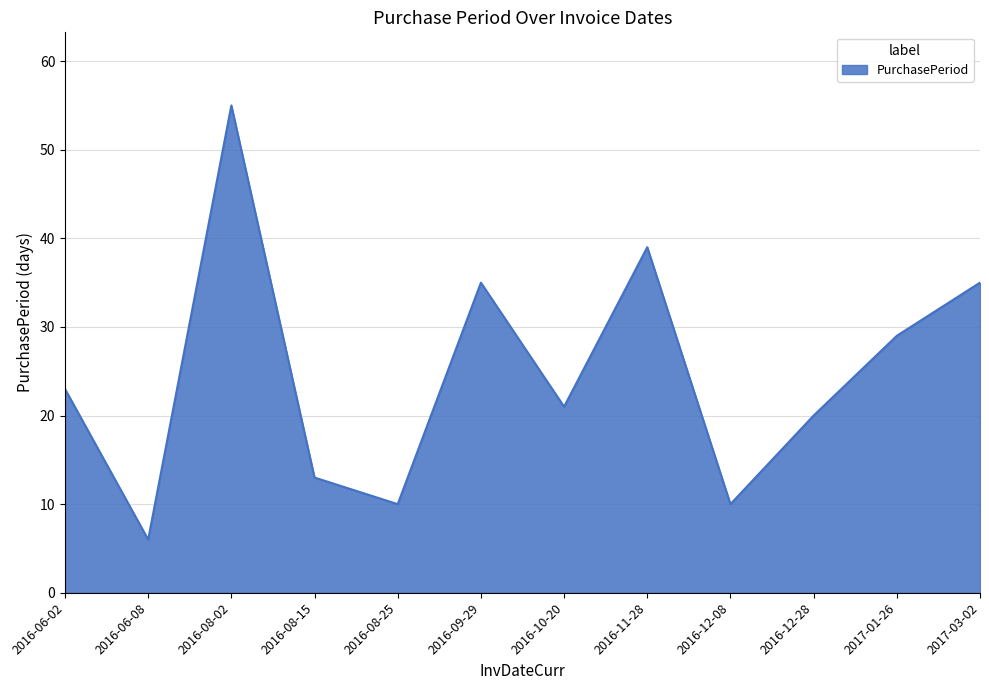

Does the chart have visible grid lines?

Yes